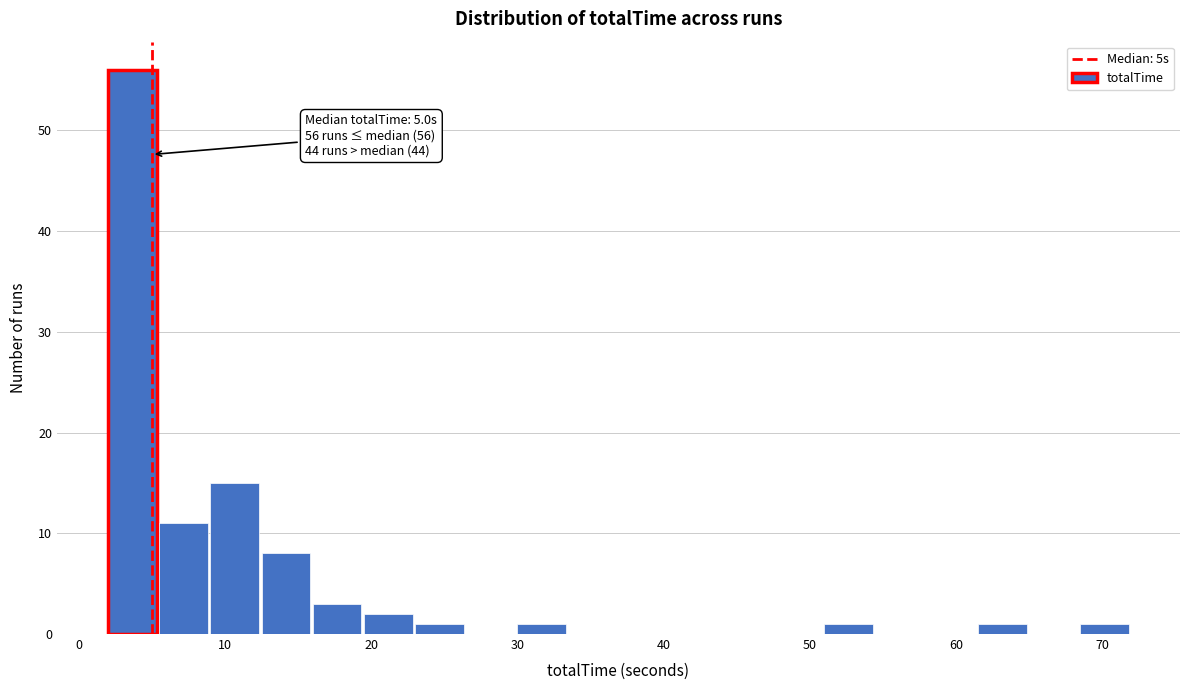

Around what value on the x-axis is the tallest bar? Give the approximate position of its centre, as read against the axis.

4